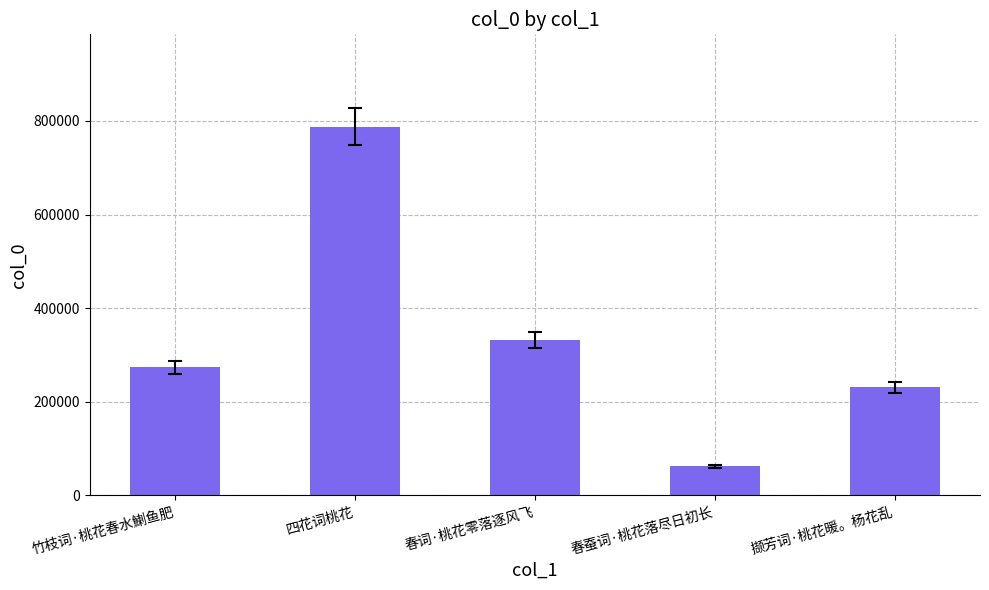

At which label is the value closest to 424982?

春词·桃花零落逐风飞